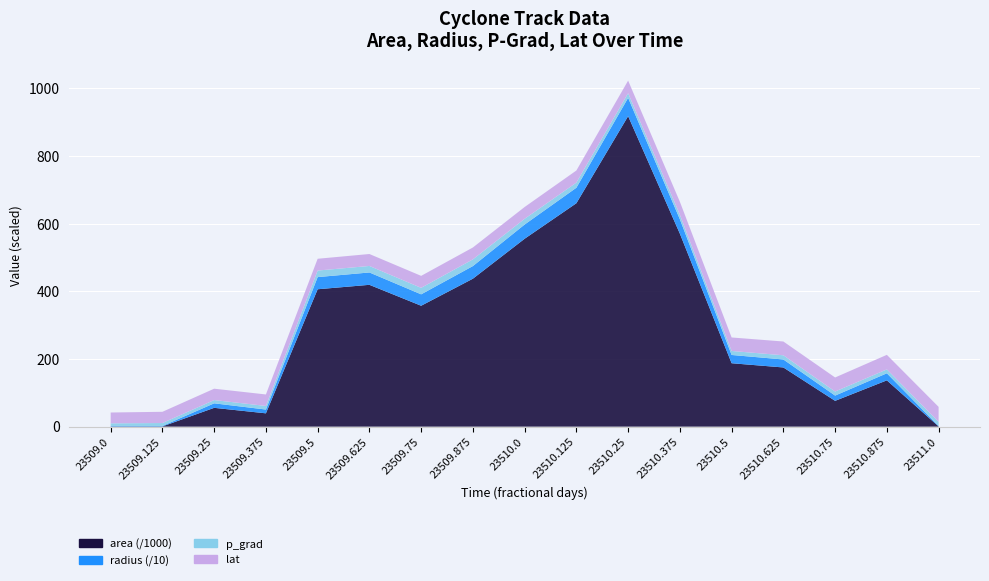

Reading left to right, what are all the values shown in this chart?

area: 23509.0=625.0	23509.125=625.0	23509.25=55625.0	23509.375=39375.0	23509.5=406250.0	23509.625=419375.0	23509.75=357500.0	23509.875=437500.0	23510.0=555625.0	23510.125=660625.0	23510.25=918125.0	23510.375=570625.0	23510.5=187500.0	23510.625=175000.0	23510.75=76250.0	23510.875=136875.0	23511.0=625.0
radius: 23509.0=14.1	23509.125=14.1	23509.25=133.1	23509.375=112.0	23509.5=359.6	23509.625=365.4	23509.75=337.3	23509.875=373.2	23510.0=420.5	23510.125=458.6	23510.25=540.6	23510.375=426.2	23510.5=244.3	23510.625=236.0	23510.75=155.8	23510.875=208.7	23511.0=14.1
p_grad: 23509.0=7.8	23509.125=8.6	23509.25=9.6	23509.375=10.6	23509.5=19.4	23509.625=19.3	23509.75=19.2	23509.875=19.8	23510.0=16.9	23510.125=15.2	23510.25=13.8	23510.375=13.3	23510.5=11.8	23510.625=12.4	23510.75=12.1	23510.875=11.5	23511.0=12.1
lat: 23509.0=32.0	23509.125=33.2	23509.25=33.6	23509.375=34.0	23509.5=34.9	23509.625=35.3	23509.75=35.4	23509.875=35.1	23510.0=34.9	23510.125=35.8	23510.25=37.3	23510.375=38.5	23510.5=39.9	23510.625=40.8	23510.75=41.5	23510.875=43.1	23511.0=44.3